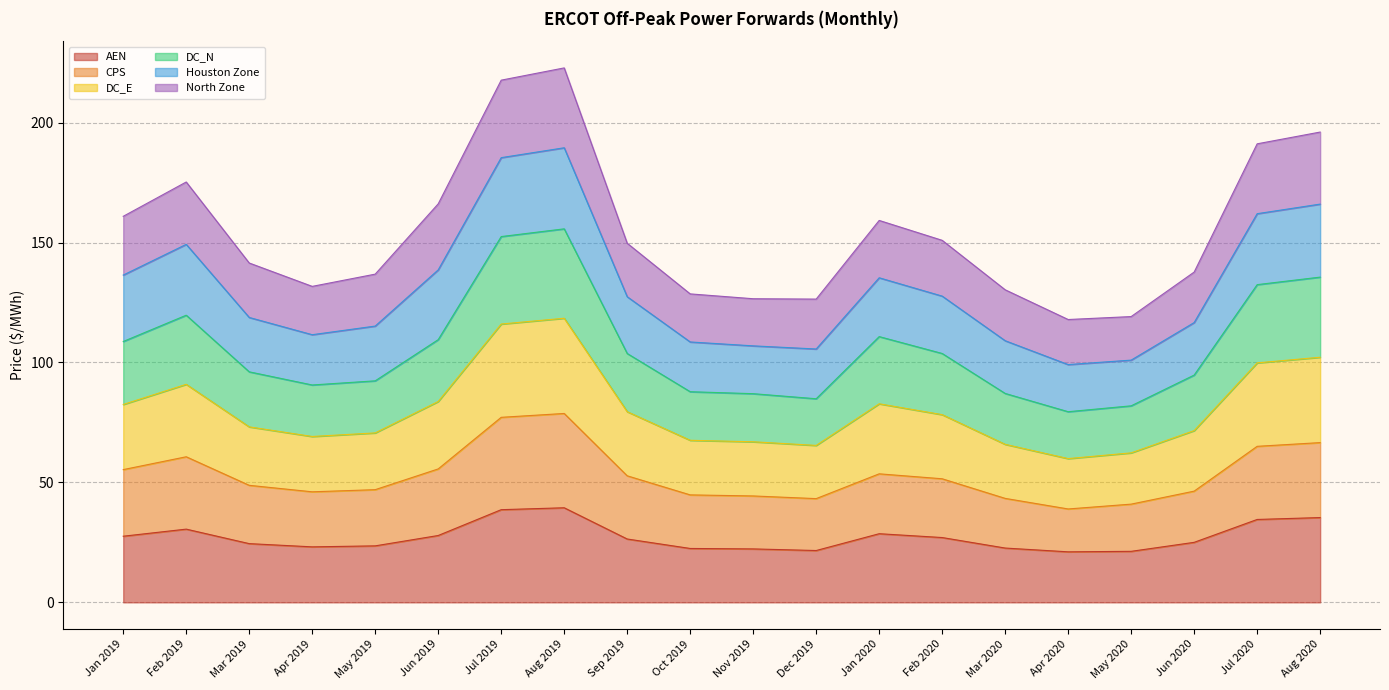

True or false: DC_E has more than 1 points higher than both neighbors.

True